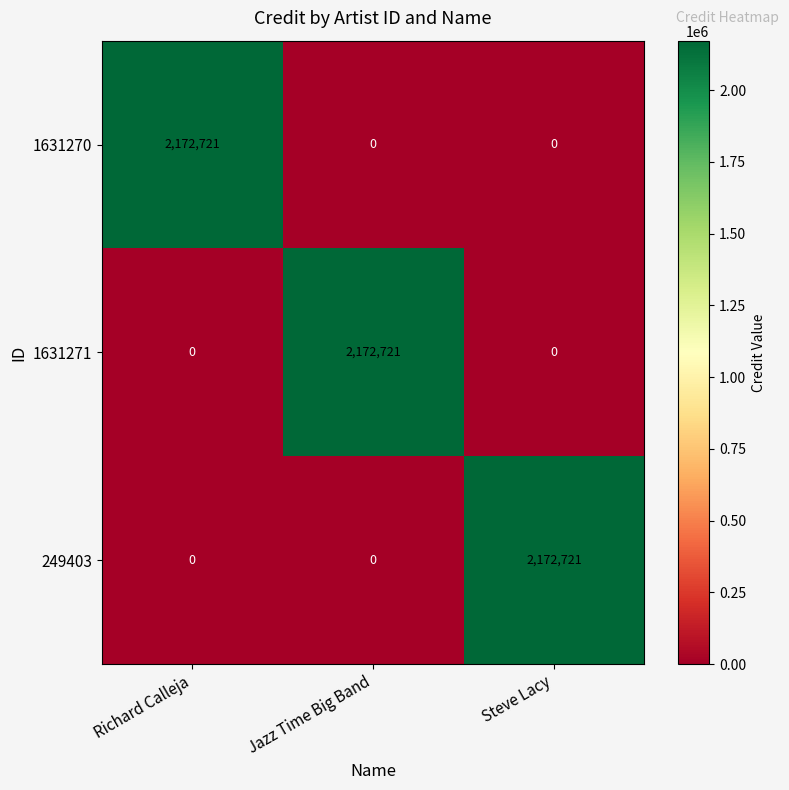

Count the 249403 values in the range 0 to 2172721.

3